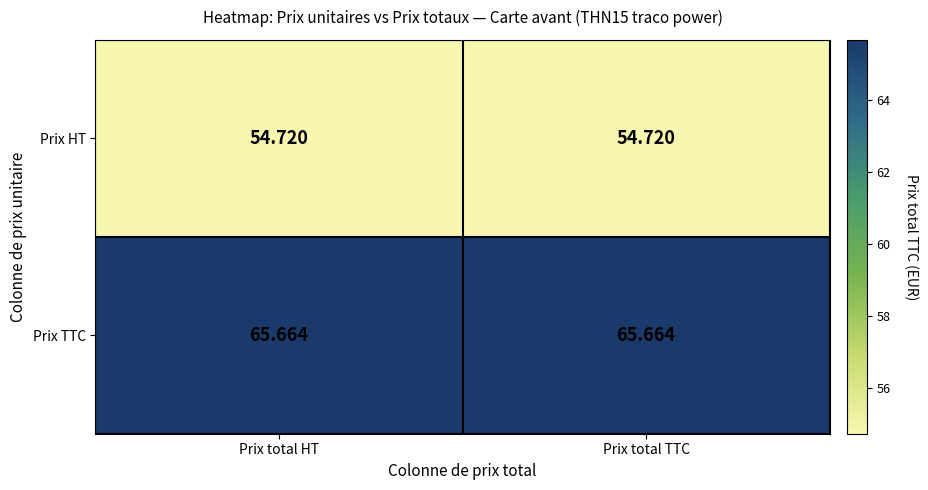

Count the number of categories in the chart.

2